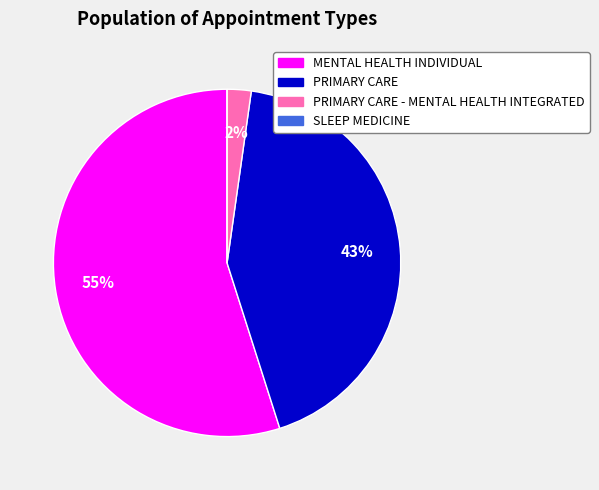

Is there a majority slice in this chart?

Yes